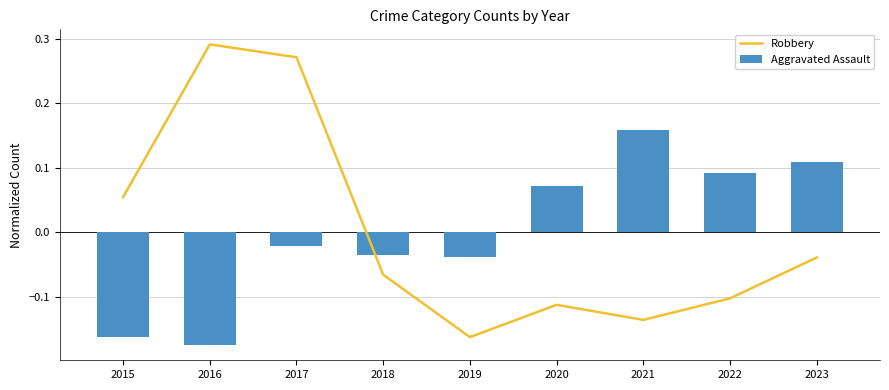

What is the smallest value displayed?

-0.2